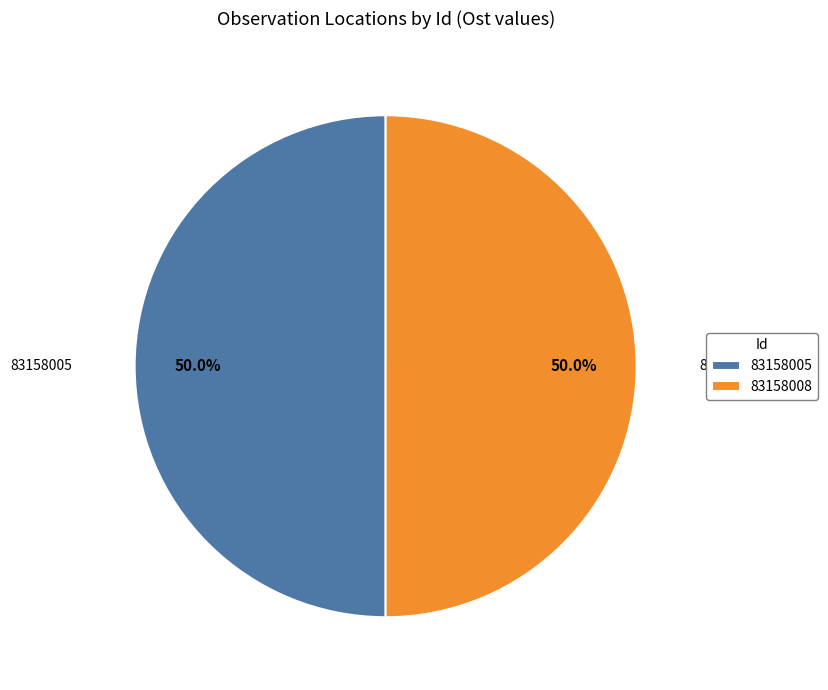

Is the sum of 83158008 and 83158005 greater than half?

Yes